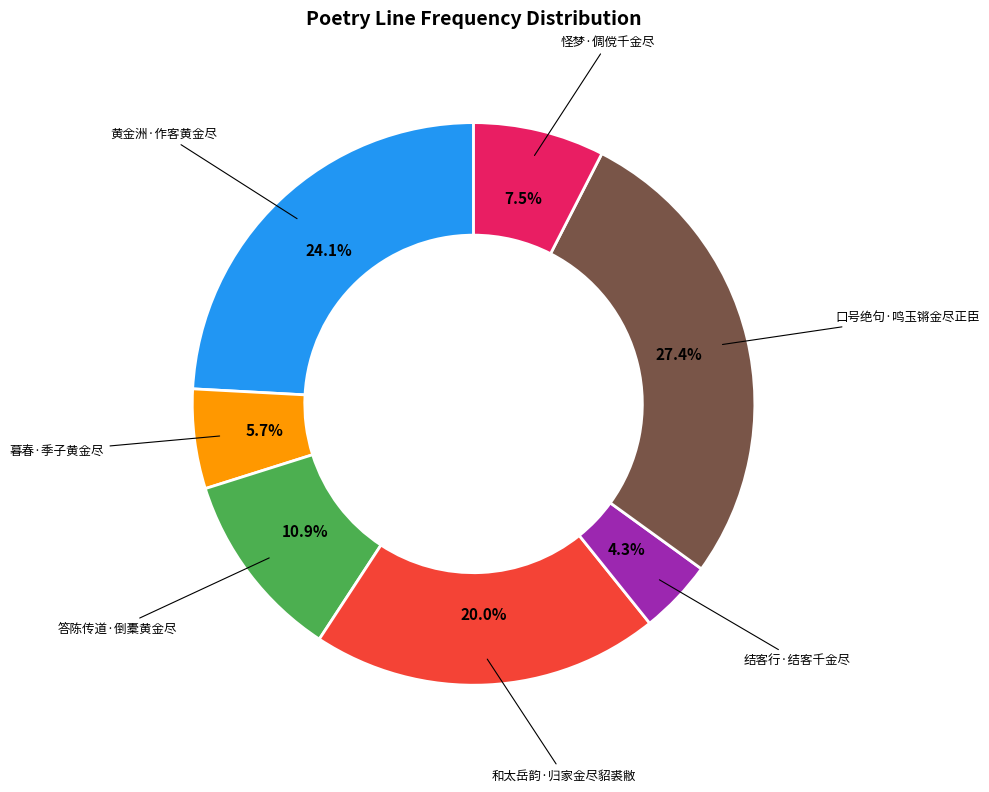

Is there any slice that represents more than half of the pie?

No